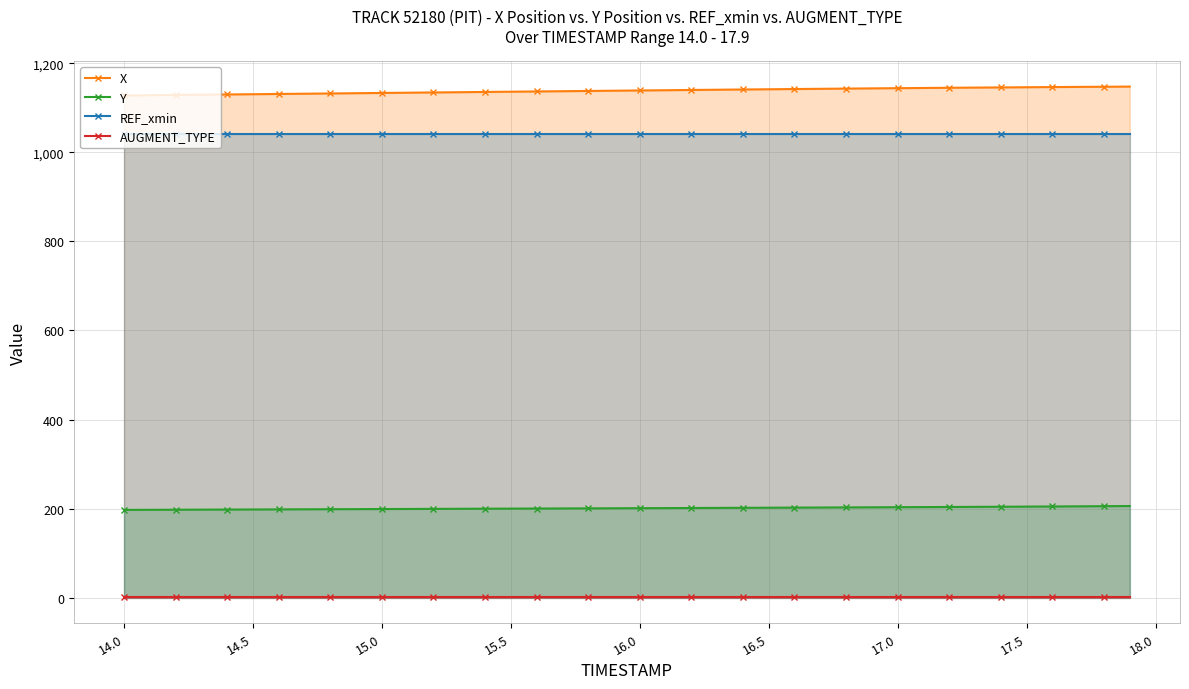

True or false: AUGMENT_TYPE and REF_xmin intersect in this chart.

False